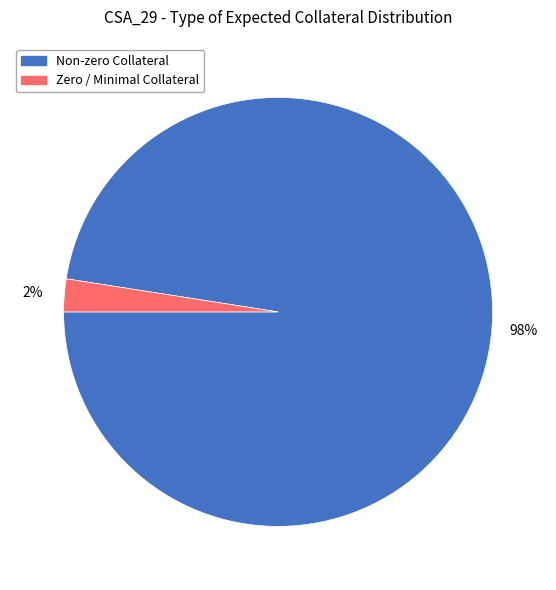

Is there a majority slice in this chart?

Yes